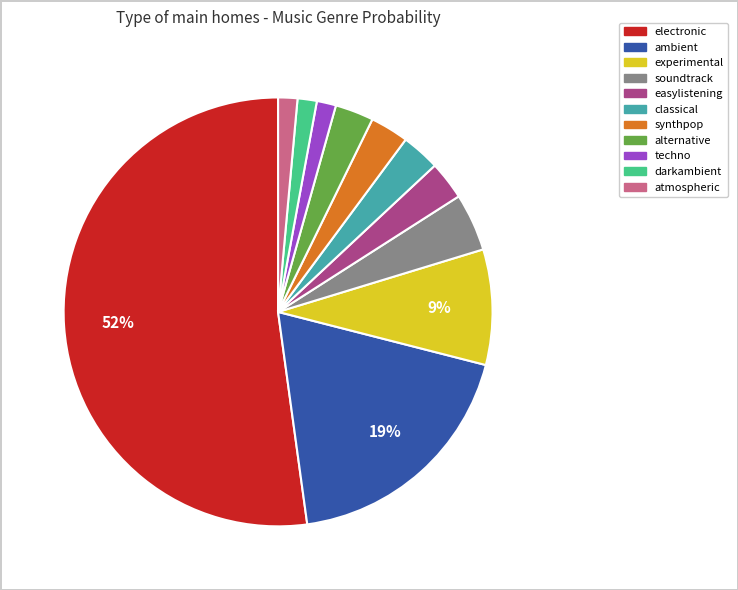

Between atmospheric and synthpop, which is larger?

synthpop